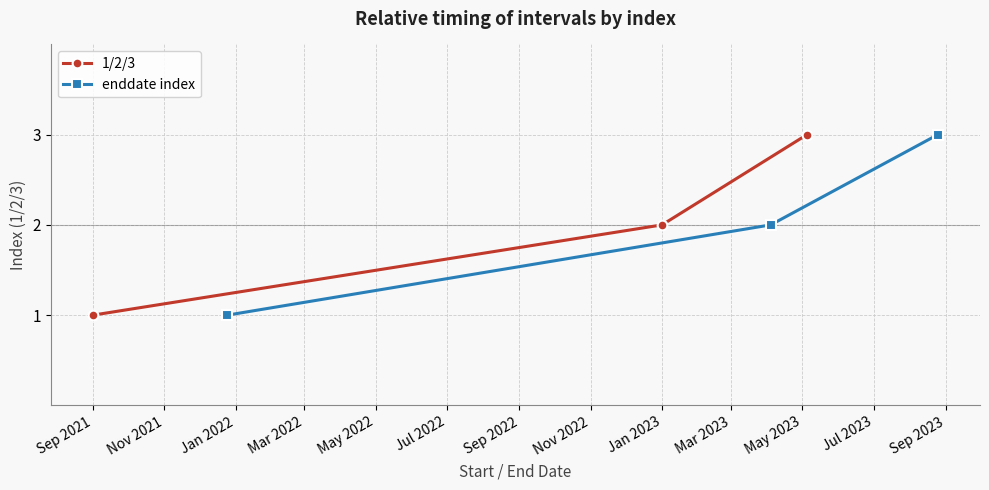

What is the minimum value for enddate index?

1